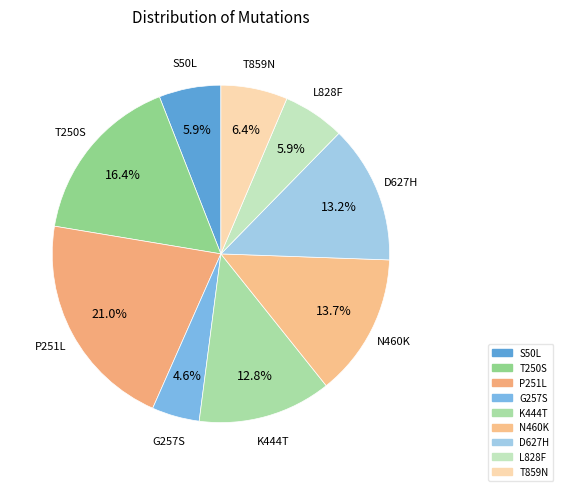

To the nearest percent, what portion does D627H represent?

13%